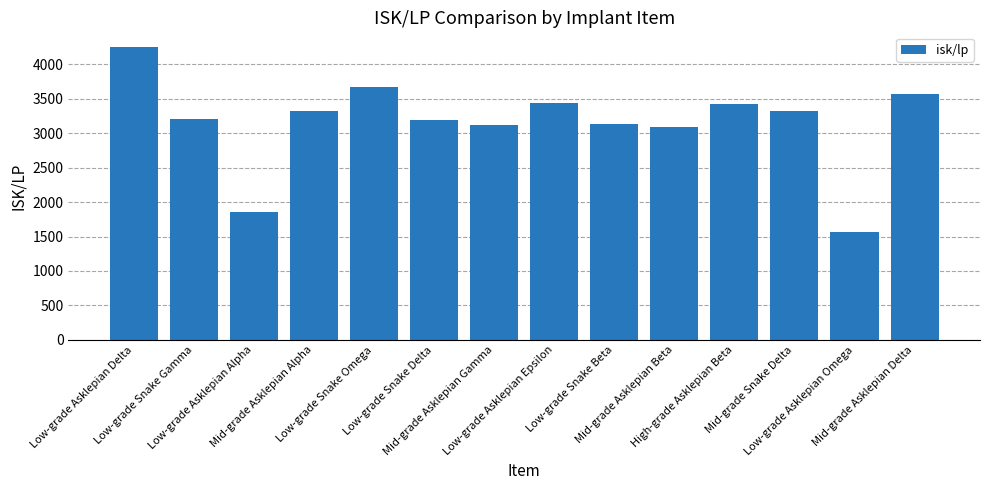

What is the value of the 8th bar from the left?

3438.4